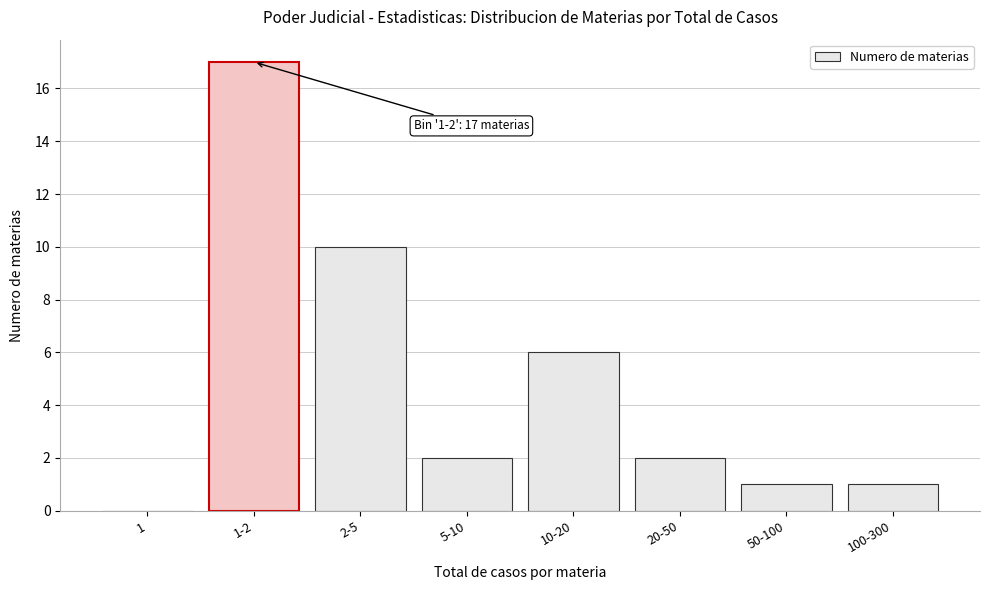

Reading left to right, transcribe all the data shown in this chart.

1=0	1-2=17	2-5=10	5-10=2	10-20=6	20-50=2	50-100=1	100-300=1